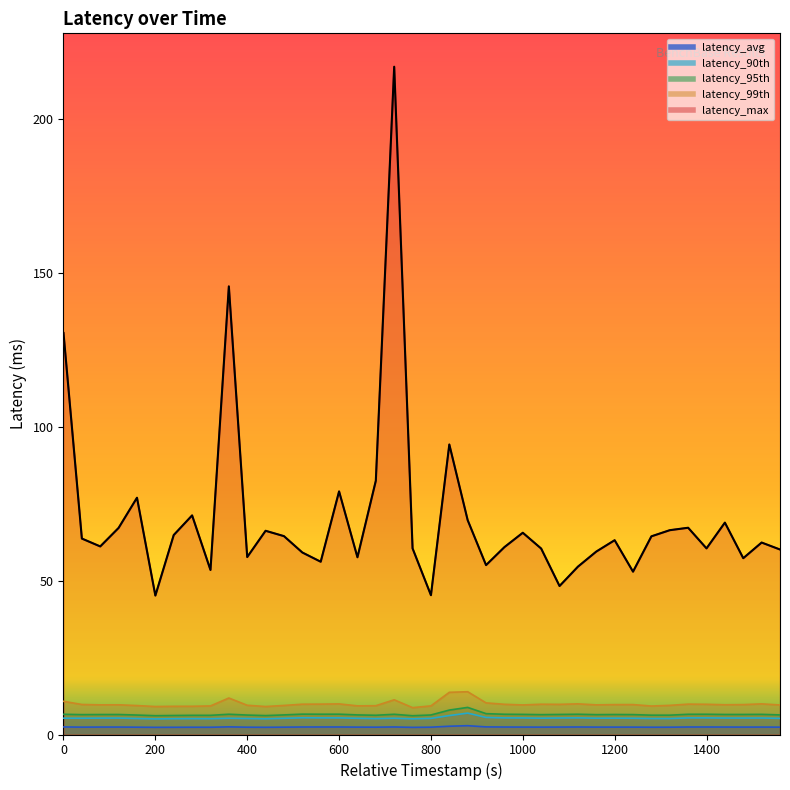

The latency_avg series shows 2.4 at 1320. True or false?

True